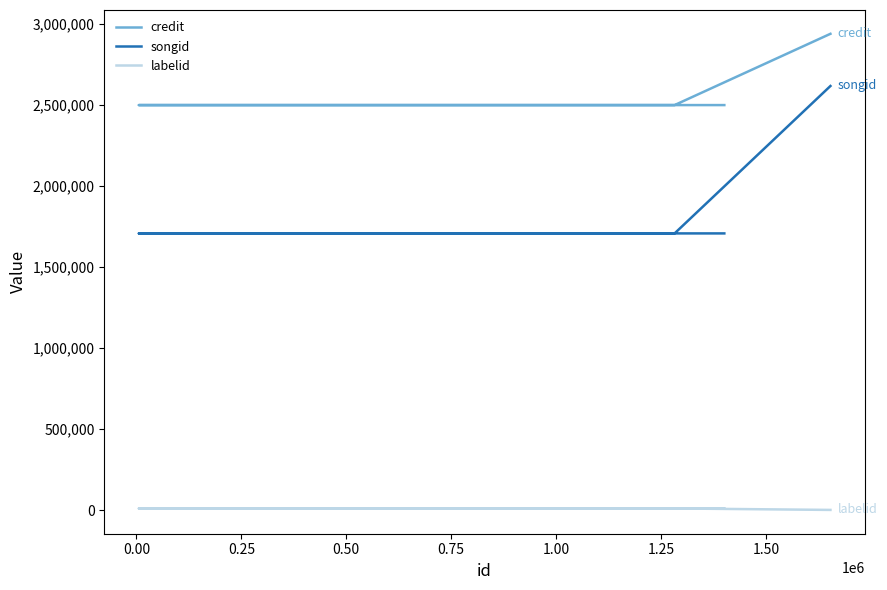

List the series in order of their peak value, lowest first.

labelid, songid, credit